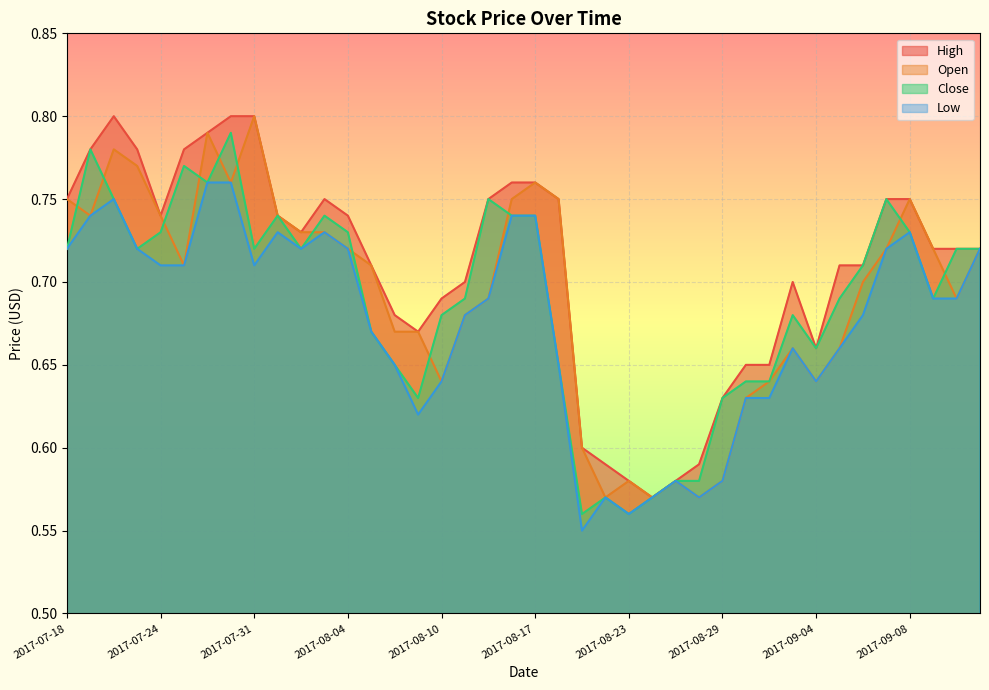

Is it true that Close equals 0.6 at 2017-08-30?

True